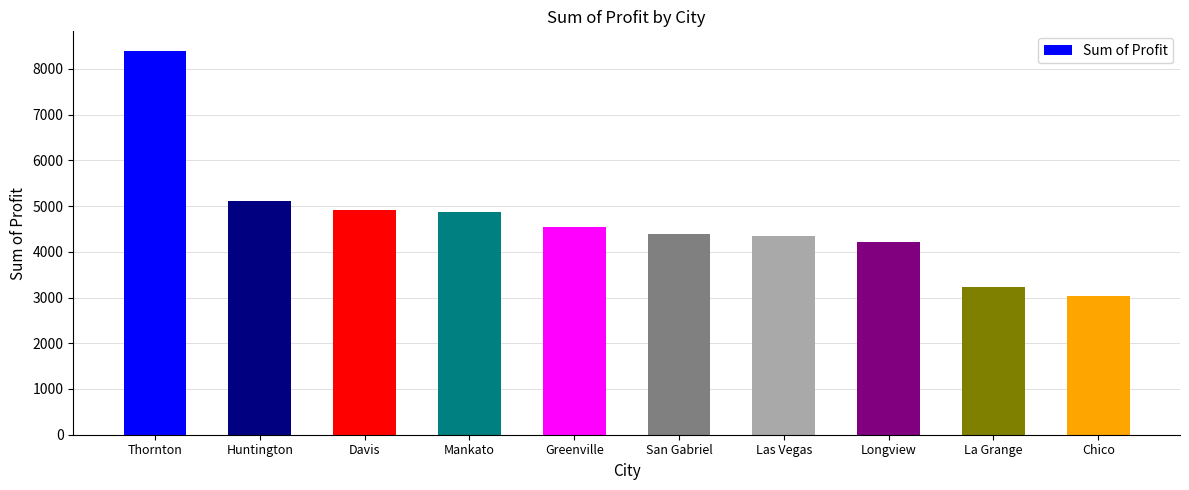

What is the sum of the values at Huntington and Chico?

8133.8